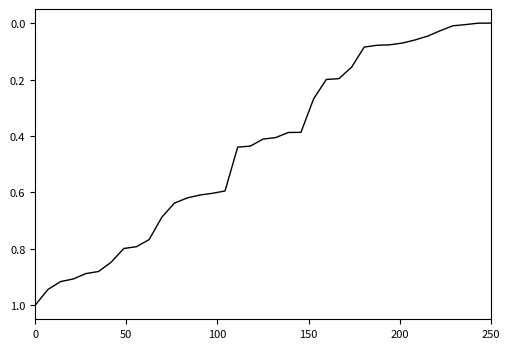

What is the difference between the maximum and minimum values?

1.0